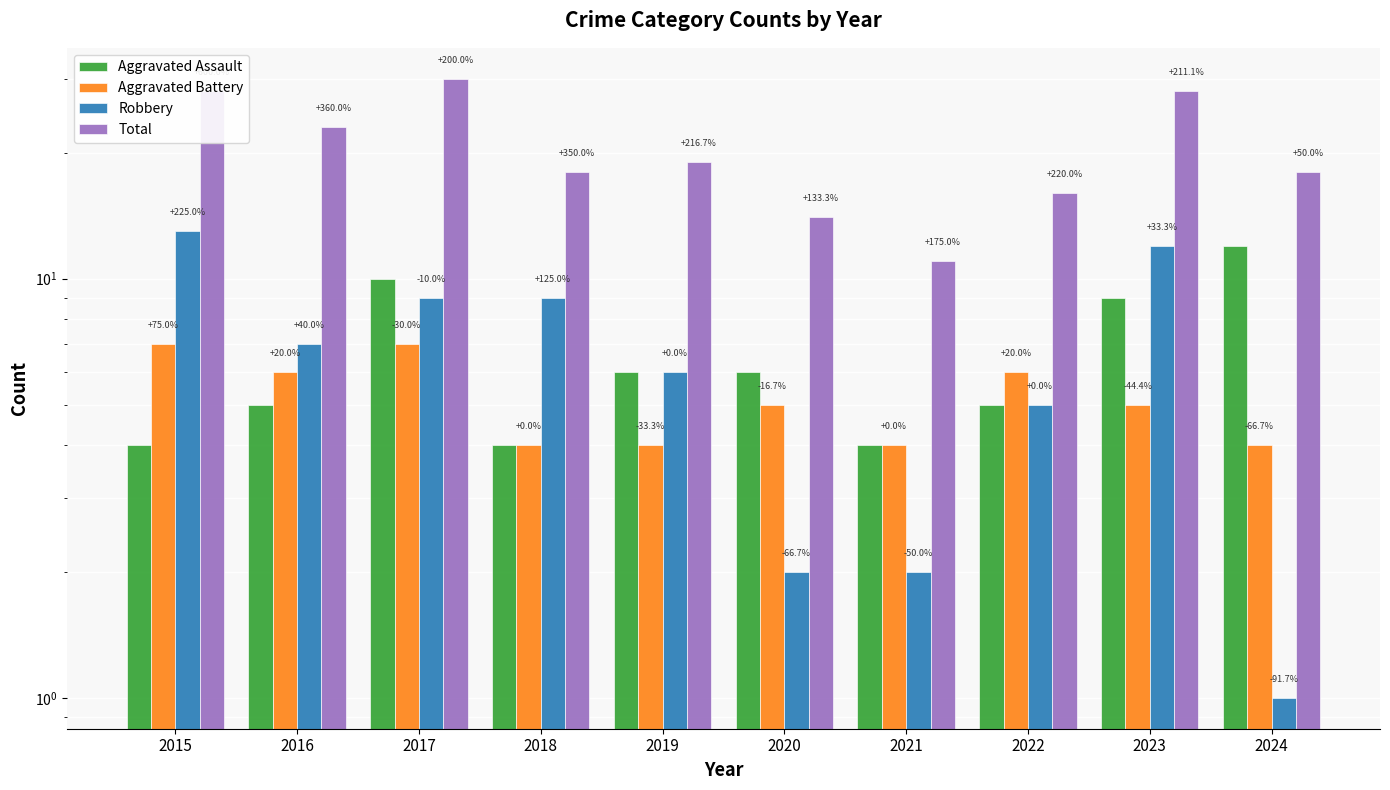

What is the average value of the Robbery series?

7